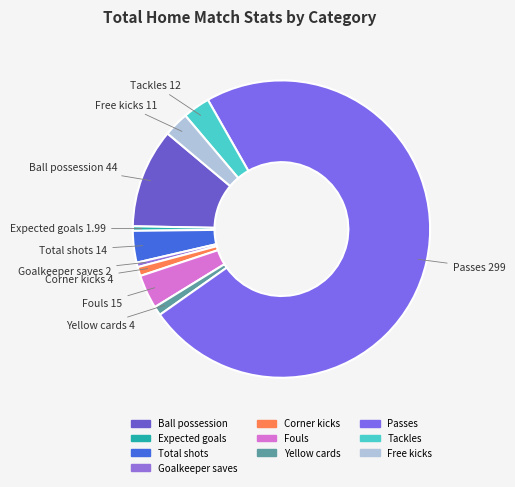

Is the sum of Expected goals and Ball possession greater than half?

No